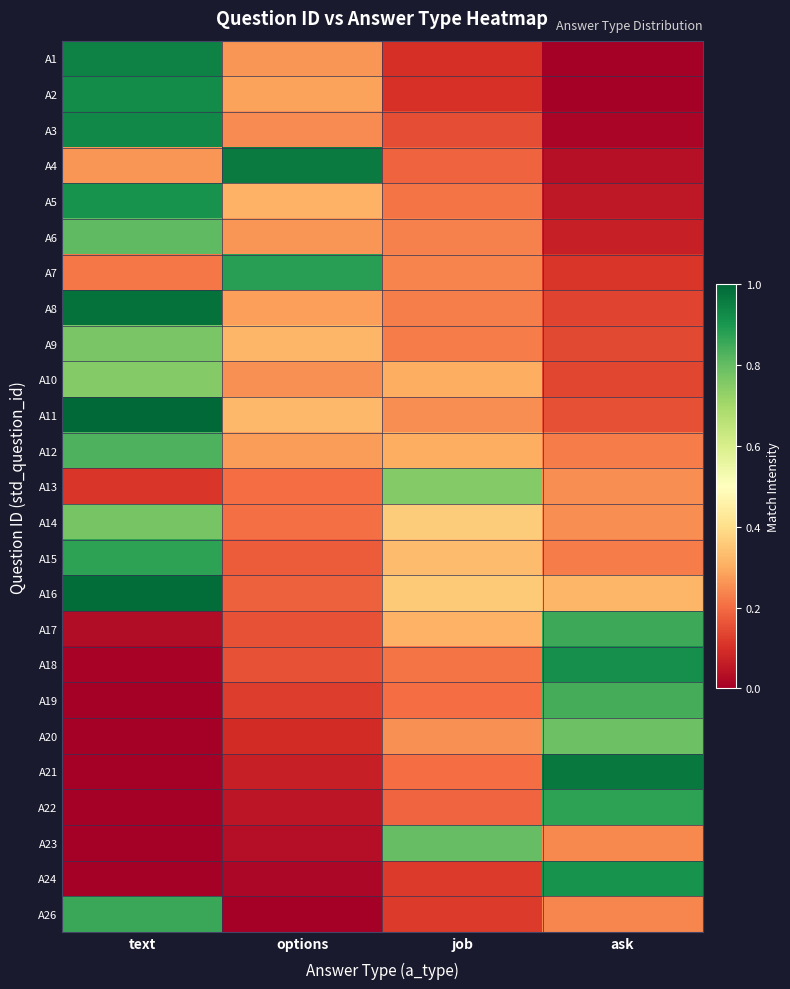

At how many categories does at least one series exceed 0?

4